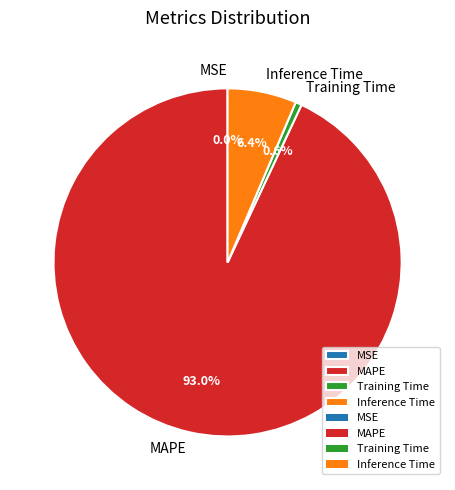

Between Training Time and MAPE, which is larger?

MAPE